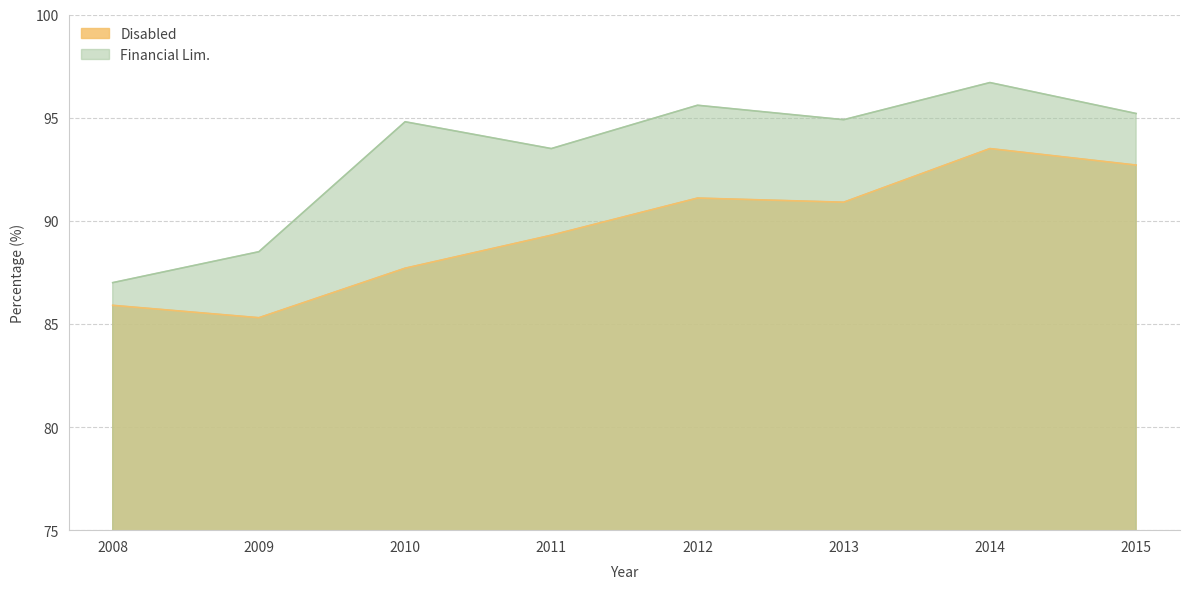

The value of Financial Lim. at 2009 is 36.9. True or false?

False